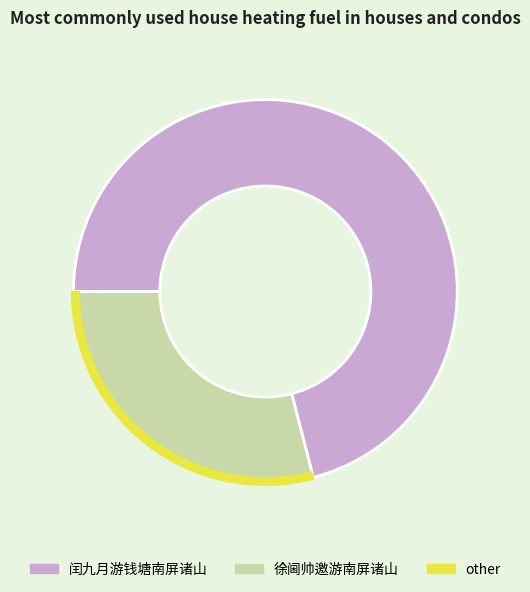

Which category has the biggest portion of the pie?

闰九月游钱塘南屏诸山